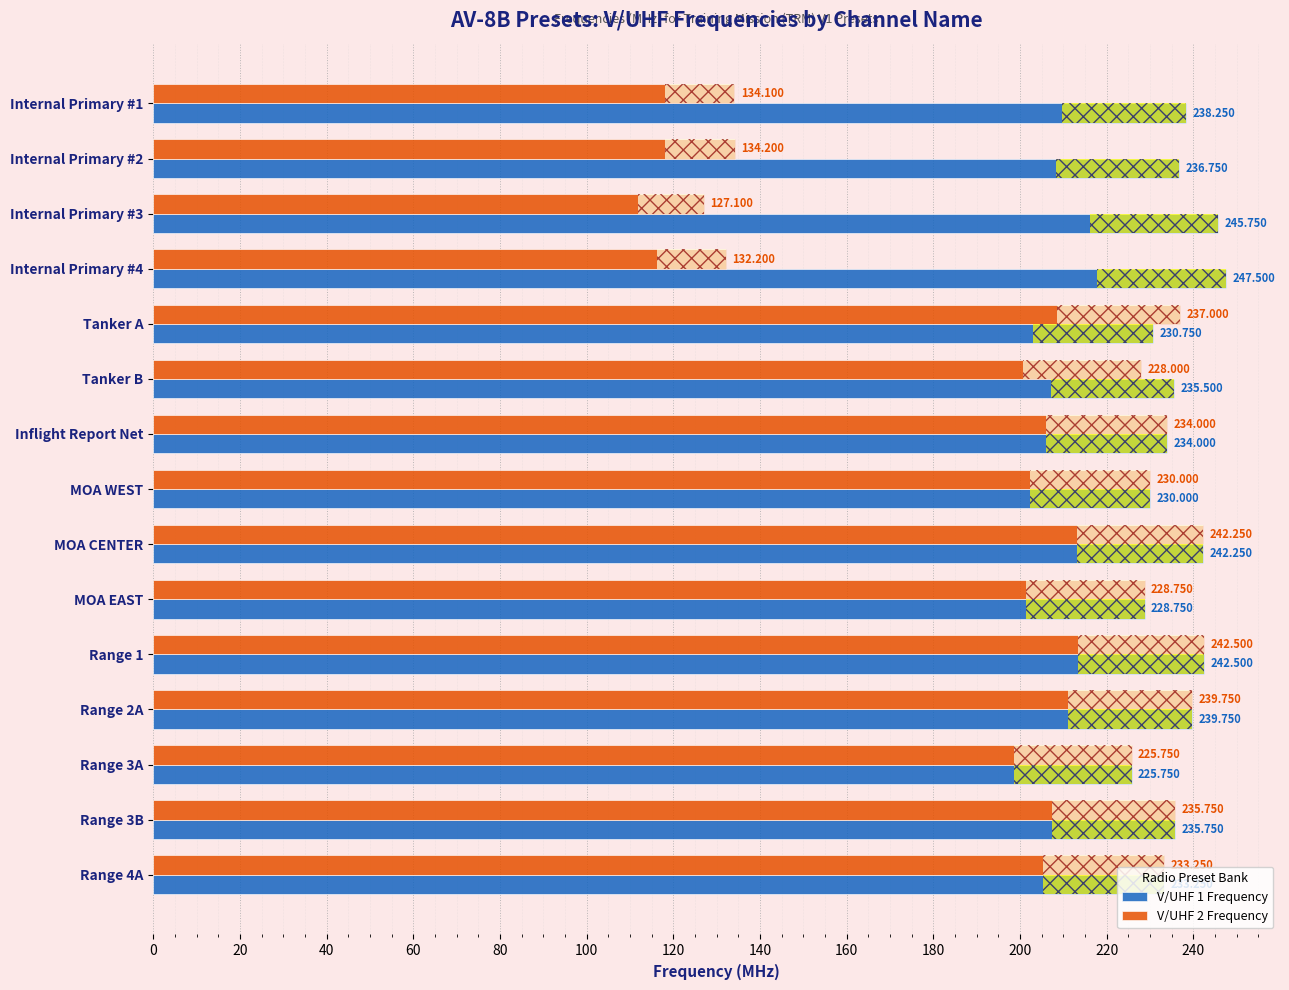

Is the value of V/UHF 2 Frequency at Tanker B greater than the value of V/UHF 1 Frequency at Internal Primary #2?

No